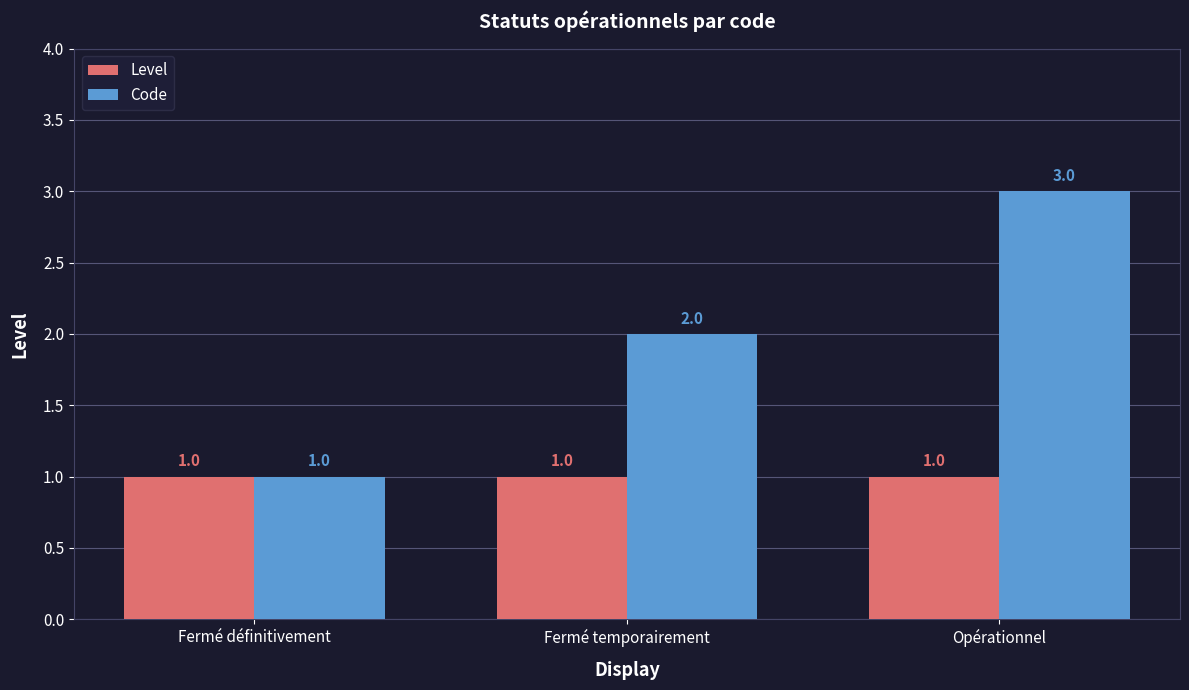

What position from the right is Opérationnel?

1